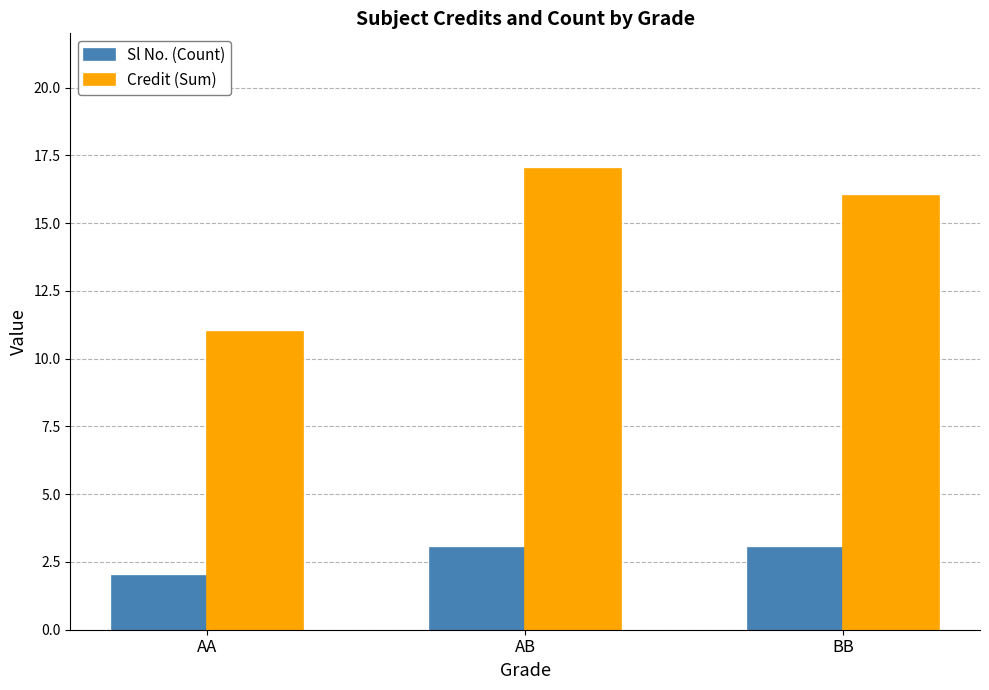

The Credit (Sum) series shows 5 at AA. True or false?

False